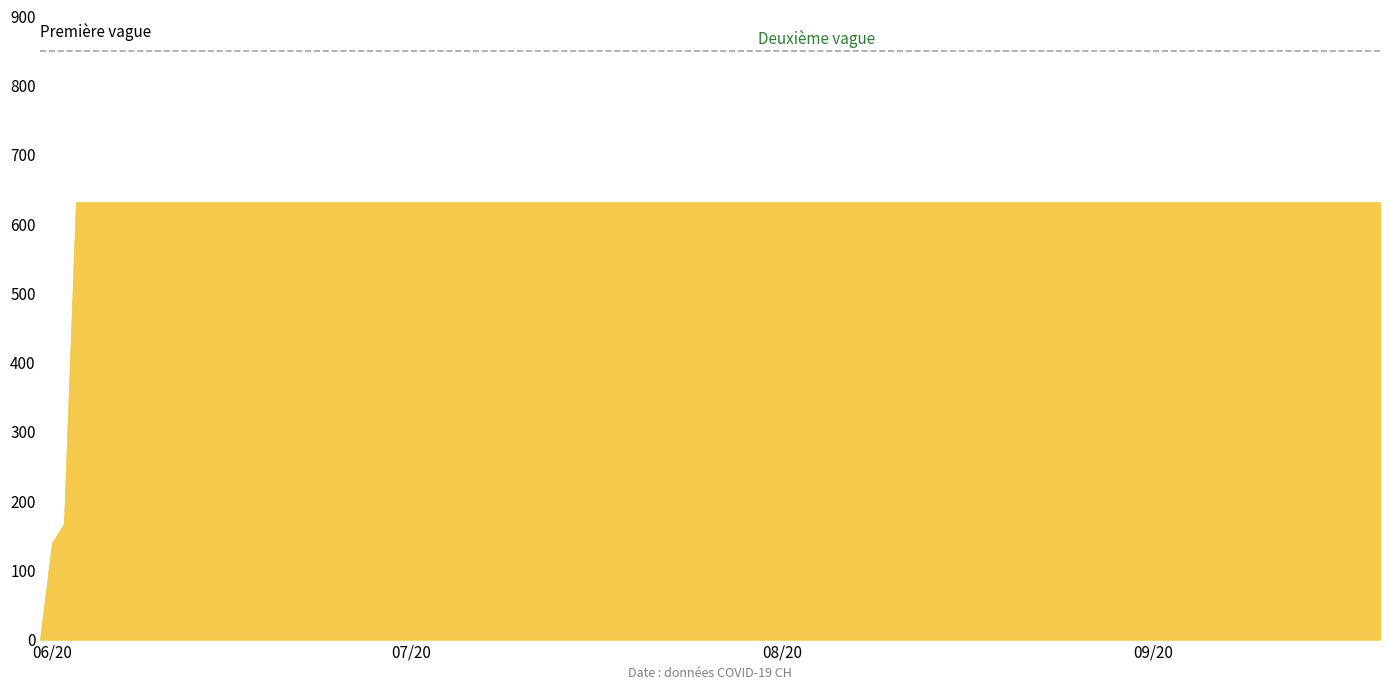

What is the difference between the maximum and minimum values?

631